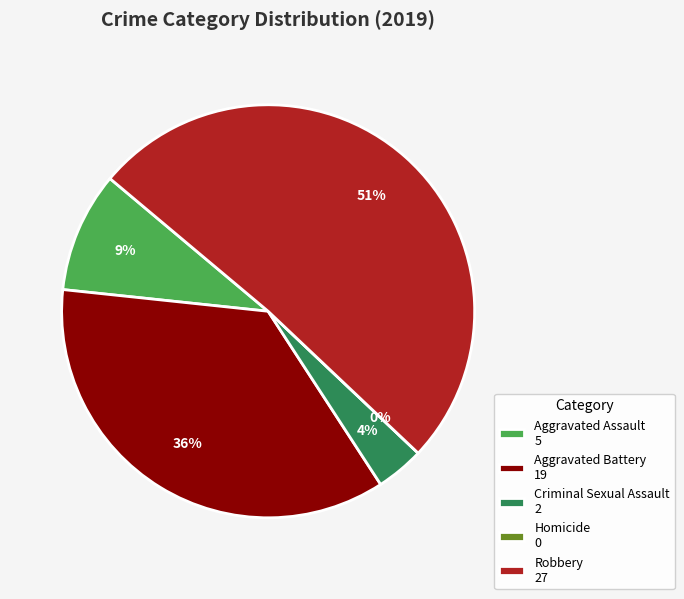

How many slices are in this pie chart?

5